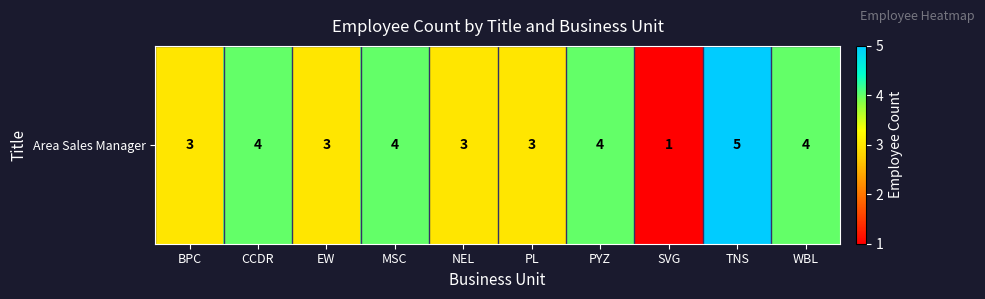

How many values are between 3 and 4?

8